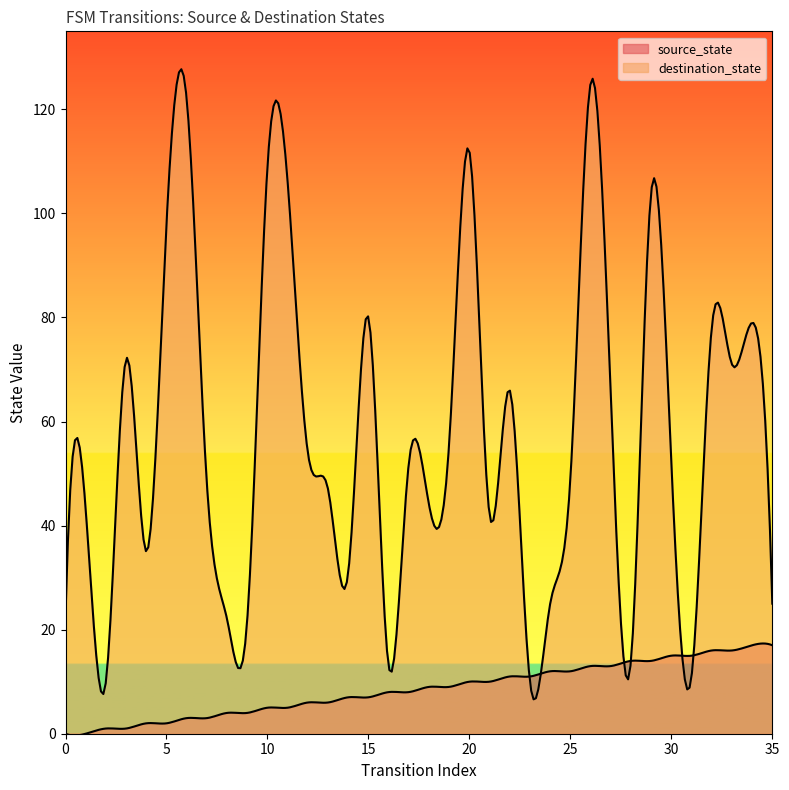

Between 21 and 12, which is larger?

21